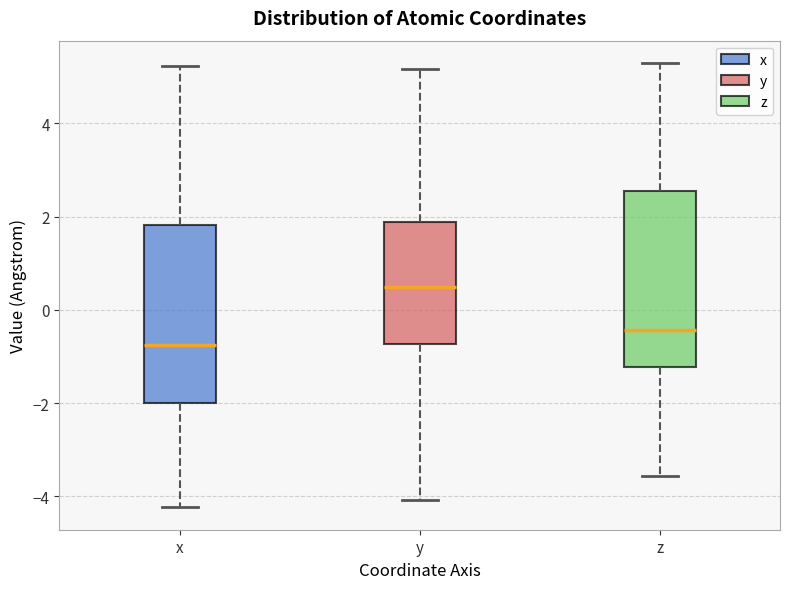

Reading left to right, transcribe this box plot: for each box, give where its median line is, the range the box spans, and where its two whiskers end, as read against the y-axis. The values are not printed on the chart, so give them approximately, as read against the axis.

x: median -0.8, box -2.0 to 1.8, whiskers -4.2 to 5.2
y: median 0.4, box -0.8 to 1.8, whiskers -4.0 to 5.2
z: median -0.4, box -1.2 to 2.6, whiskers -3.6 to 5.2